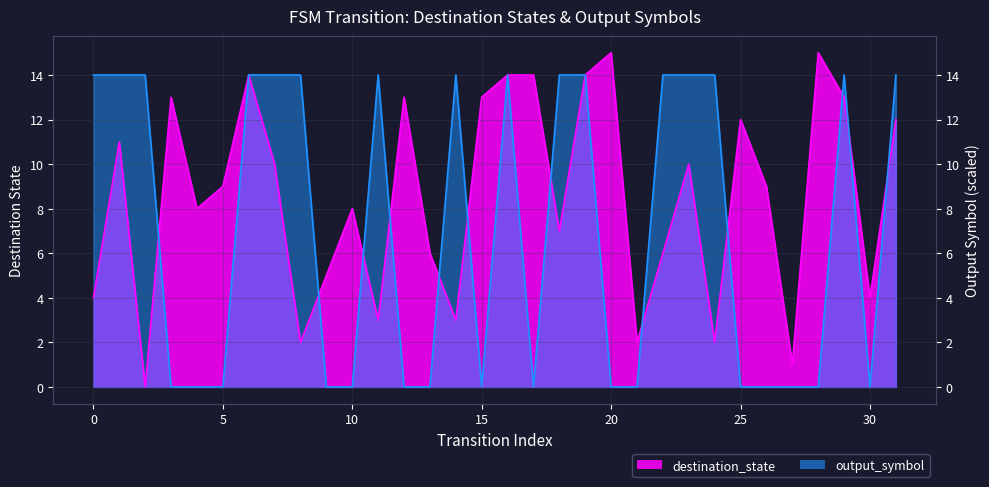

At which category does the chart reach its peak across all series?

20